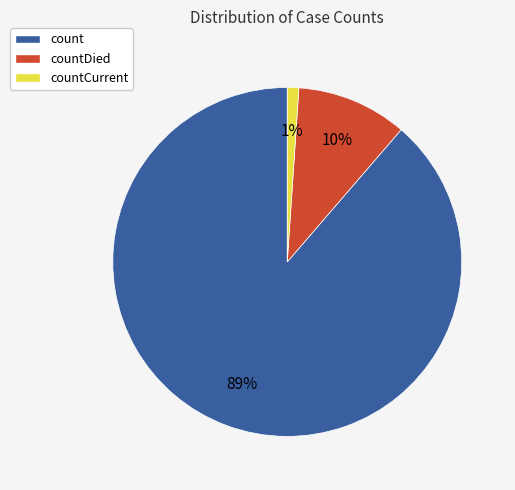

Count the number of slices in the pie.

3